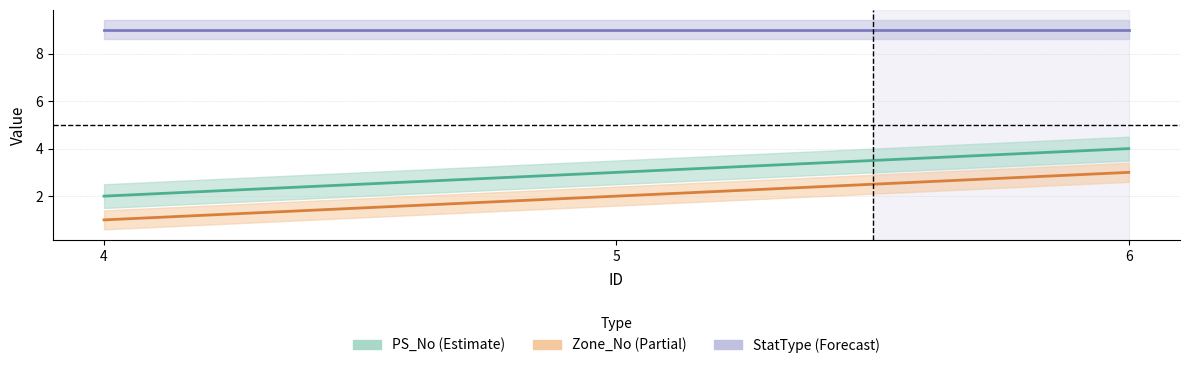

The PS_No series shows 3 at 5. True or false?

True